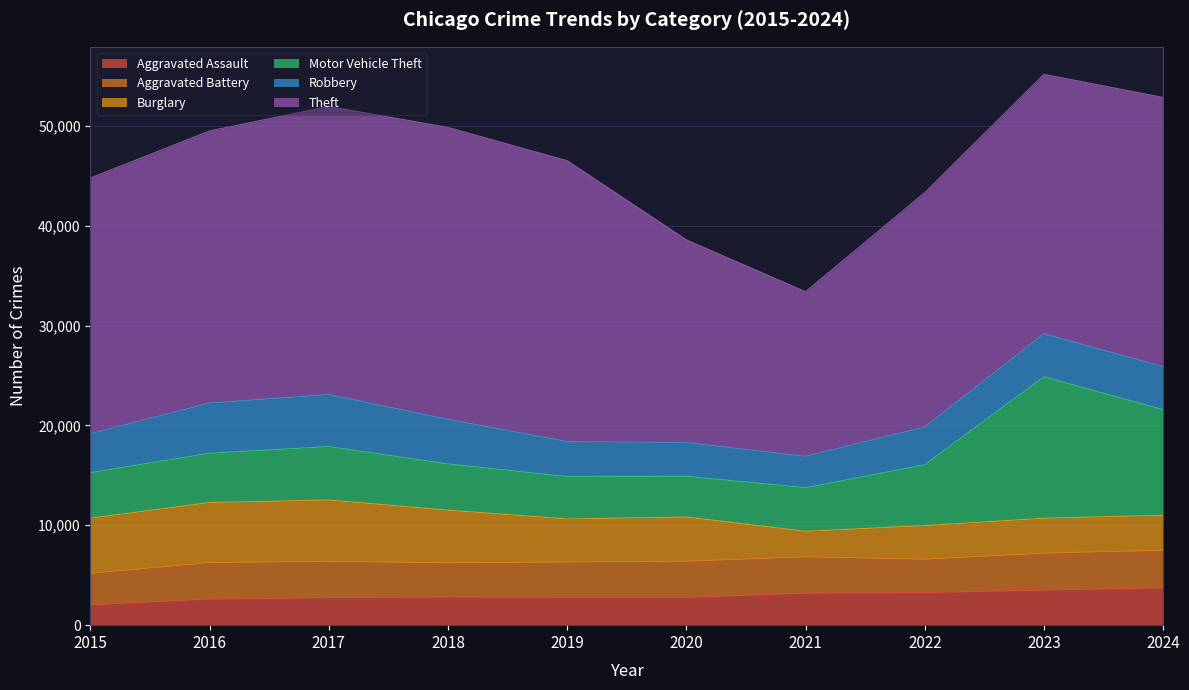

Which series has the largest range (max minus min)?

Theft